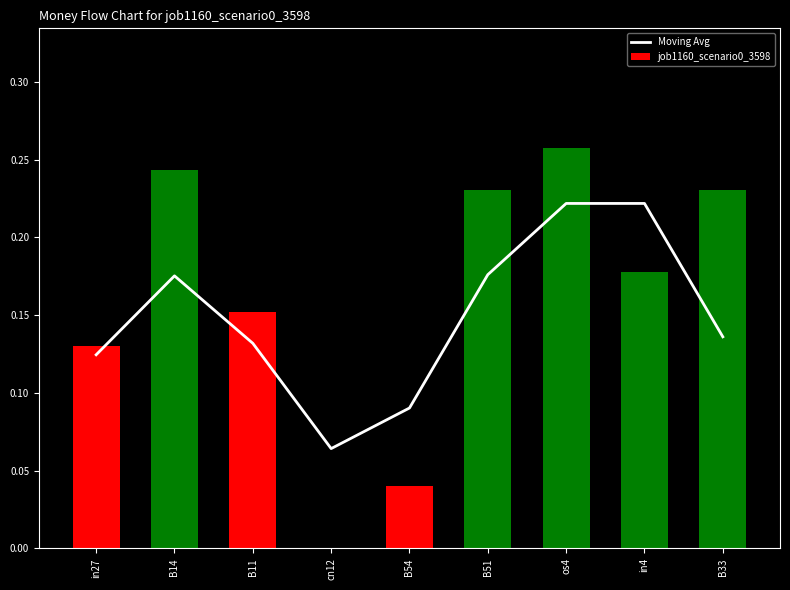

Does the chart contain any negative values?

No